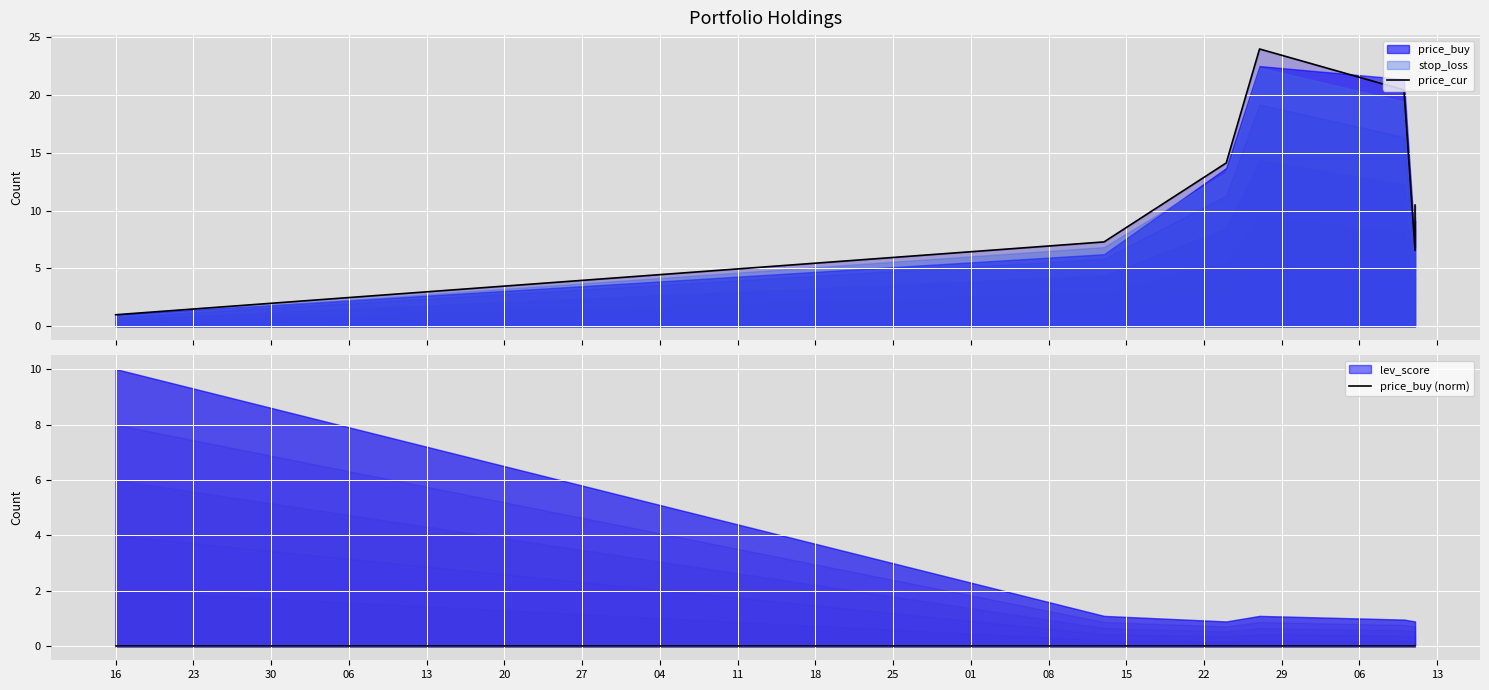

What is the difference between the highest and lowest values at 16?

1.0